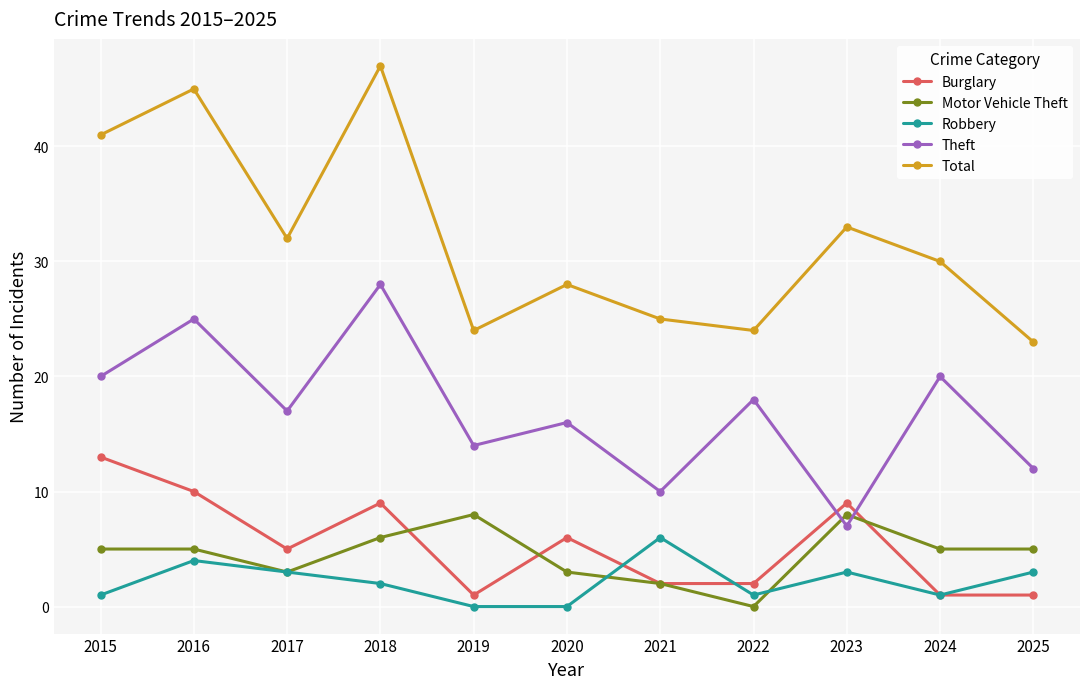

What is the spread (max minus min) of values at 2023?

30